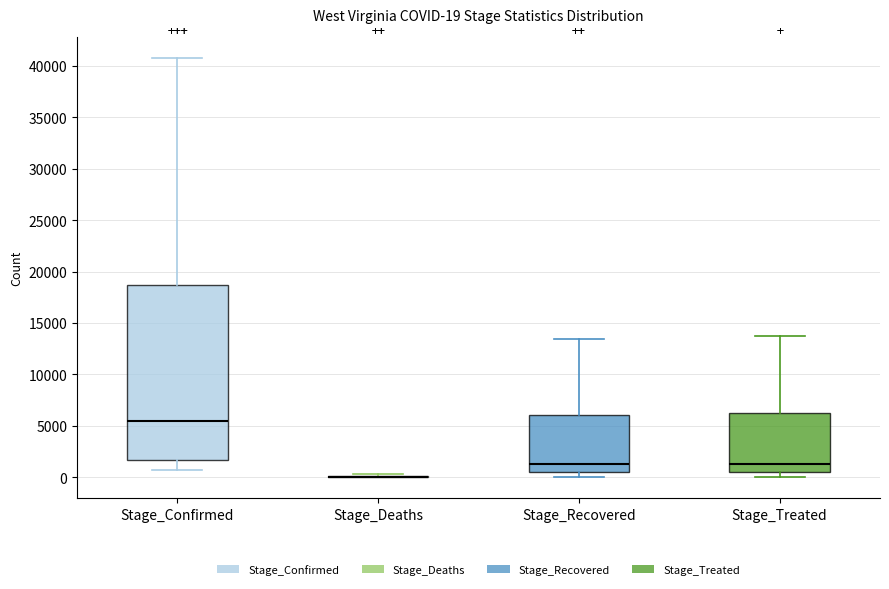

Comparing the boxes themselves (not the whiskers), which one is the tallest?

Stage_Confirmed